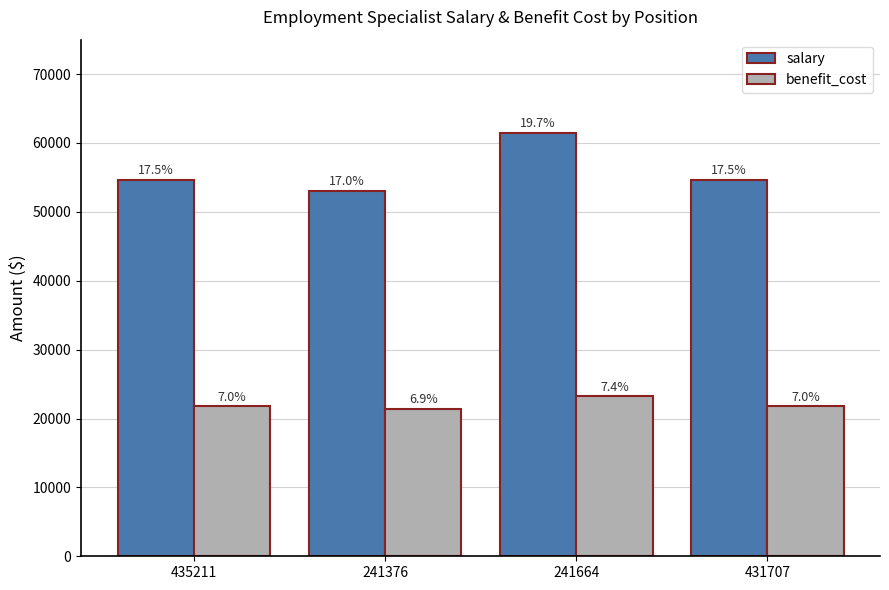

Rank the series by their maximum value, from lowest to highest.

benefit_cost, salary